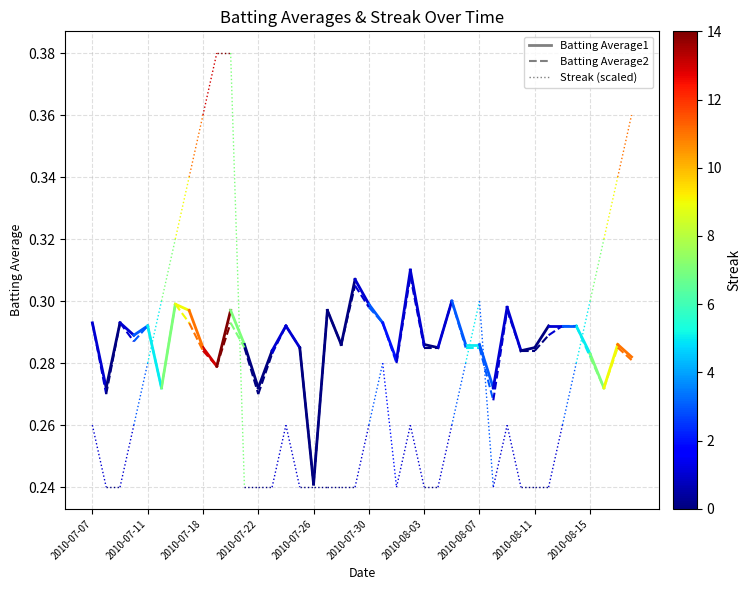

Read the Batting Average1 value at 2010-07-11.

0.3